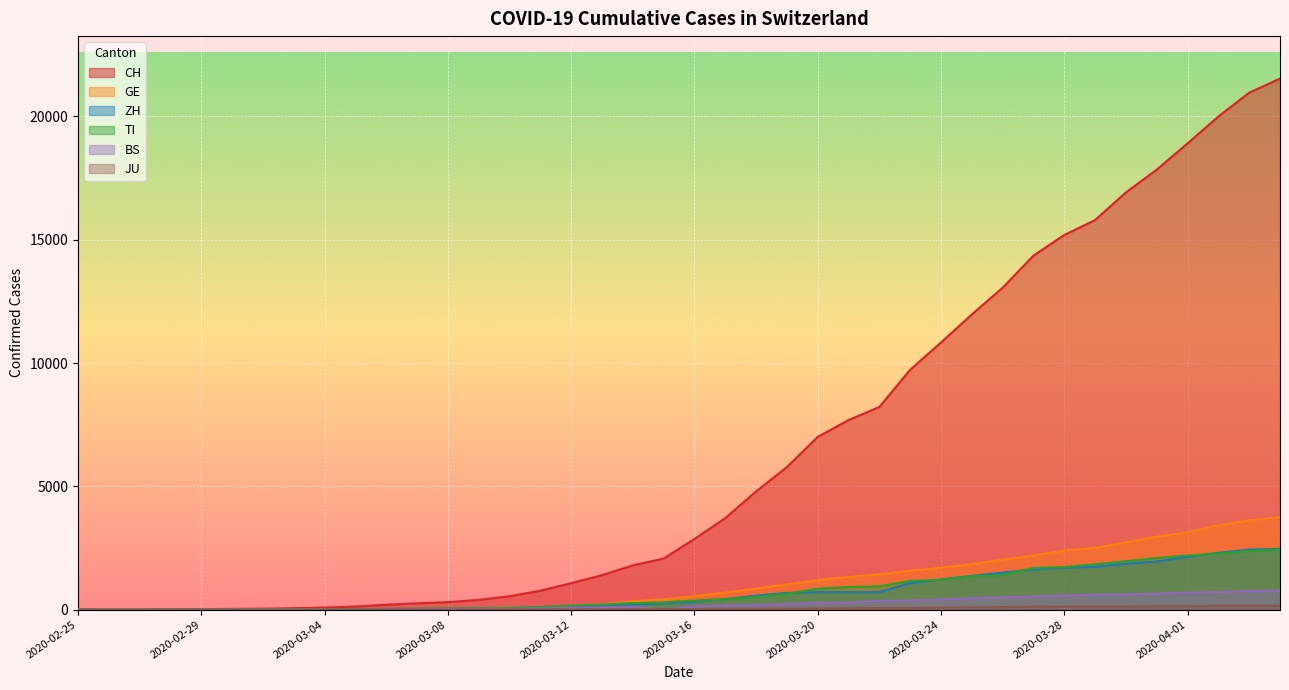

Reading right to left, what are all the values shown in this chart?

CH: 2020-04-04=21535	2020-04-03=20965	2020-04-02=19997	2020-04-01=18908	2020-03-31=17842	2020-03-30=16920	2020-03-29=15798	2020-03-28=15195	2020-03-27=14356	2020-03-26=13054	2020-03-25=11970	2020-03-24=10831	2020-03-23=9727	2020-03-22=8217	2020-03-21=7686	2020-03-20=7005	2020-03-19=5781	2020-03-18=4794	2020-03-17=3710	2020-03-16=2864	2020-03-15=2072	2020-03-14=1795	2020-03-13=1398	2020-03-12=1072	2020-03-11=766	2020-03-10=542	2020-03-09=396	2020-03-08=303	2020-03-07=257	2020-03-06=197	2020-03-05=125	2020-03-04=83	2020-03-03=59	2020-03-02=40	2020-03-01=29	2020-02-29=23	2020-02-28=13	2020-02-27=6	2020-02-26=2	2020-02-25=0
TI: 2020-04-04=2442	2020-04-03=2377	2020-04-02=2271	2020-04-01=2195	2020-03-31=2091	2020-03-30=1962	2020-03-29=1837	2020-03-28=1727	2020-03-27=1688	2020-03-26=1401	2020-03-25=1354	2020-03-24=1209	2020-03-23=1162	2020-03-22=945	2020-03-21=916	2020-03-20=849	2020-03-19=638	2020-03-18=511	2020-03-17=426	2020-03-16=368	2020-03-15=293	2020-03-14=265	2020-03-13=206	2020-03-12=163	2020-03-11=108	2020-03-10=75	2020-03-09=61	2020-03-08=49	2020-03-07=41	2020-03-06=28	2020-03-05=25	2020-03-04=13	2020-03-03=8	2020-03-02=4	2020-03-01=2	2020-02-29=2	2020-02-28=1	2020-02-27=1	2020-02-26=1	2020-02-25=0
GE: 2020-04-04=3753	2020-04-03=3621	2020-04-02=3420	2020-04-01=3137	2020-03-31=2958	2020-03-30=2721	2020-03-29=2505	2020-03-28=2393	2020-03-27=2190	2020-03-26=2033	2020-03-25=1837	2020-03-24=1699	2020-03-23=1582	2020-03-22=1430	2020-03-21=1331	2020-03-20=1194	2020-03-19=1027	2020-03-18=848	2020-03-17=692	2020-03-16=544	2020-03-15=423	2020-03-14=340	2020-03-13=222	2020-03-12=150	2020-03-11=109	2020-03-10=76	2020-03-09=56	2020-03-08=40	2020-03-07=38	2020-03-06=25	2020-03-05=17	2020-03-04=14	2020-03-03=13	2020-03-02=10	2020-03-01=9	2020-02-29=8	2020-02-28=4	2020-02-27=1	2020-02-26=1	2020-02-25=0
ZH: 2020-04-04=2466	2020-04-03=2433	2020-04-02=2305	2020-04-01=2141	2020-03-31=1952	2020-03-30=1861	2020-03-29=1735	2020-03-28=1703	2020-03-27=1629	2020-03-26=1502	2020-03-25=1370	2020-03-24=1223	2020-03-23=1075	2020-03-22=711	2020-03-21=711	2020-03-20=711	2020-03-19=679	2020-03-18=568	2020-03-17=429	2020-03-16=326	2020-03-15=250	2020-03-14=218	2020-03-13=163	2020-03-12=140	2020-03-11=101	2020-03-10=62	2020-03-09=49	2020-03-08=40	2020-03-07=34	2020-03-06=29	2020-03-05=23	2020-03-04=15	2020-03-03=13	2020-03-02=10	2020-03-01=7	2020-02-29=6	2020-02-28=2	2020-02-27=2	2020-02-26=0	2020-02-25=0
BS: 2020-04-04=767	2020-04-03=754	2020-04-02=714	2020-04-01=687	2020-03-31=653	2020-03-30=617	2020-03-29=605	2020-03-28=569	2020-03-27=530	2020-03-26=501	2020-03-25=462	2020-03-24=410	2020-03-23=374	2020-03-22=356	2020-03-21=297	2020-03-20=270	2020-03-19=220	2020-03-18=181	2020-03-17=164	2020-03-16=143	2020-03-15=0	2020-03-14=100	2020-03-13=92	2020-03-12=73	2020-03-11=49	2020-03-10=33	2020-03-09=28	2020-03-08=24	2020-03-07=21	2020-03-06=15	2020-03-05=8	2020-03-04=3	2020-03-03=3	2020-03-02=1	2020-03-01=1	2020-02-29=1	2020-02-28=1	2020-02-27=1	2020-02-26=0	2020-02-25=0
JU: 2020-04-04=154	2020-04-03=149	2020-04-02=149	2020-04-01=145	2020-03-31=140	2020-03-30=128	2020-03-29=127	2020-03-28=119	2020-03-27=114	2020-03-26=100	2020-03-25=92	2020-03-24=82	2020-03-23=69	2020-03-22=61	2020-03-21=54	2020-03-20=44	2020-03-19=36	2020-03-18=32	2020-03-17=29	2020-03-16=25	2020-03-15=19	2020-03-14=18	2020-03-13=17	2020-03-12=12	2020-03-11=7	2020-03-10=7	2020-03-09=7	2020-03-08=5	2020-03-07=5	2020-03-06=4	2020-03-05=4	2020-03-04=2	2020-03-03=2	2020-03-02=1	2020-03-01=1	2020-02-29=1	2020-02-28=1	2020-02-27=1	2020-02-26=0	2020-02-25=0